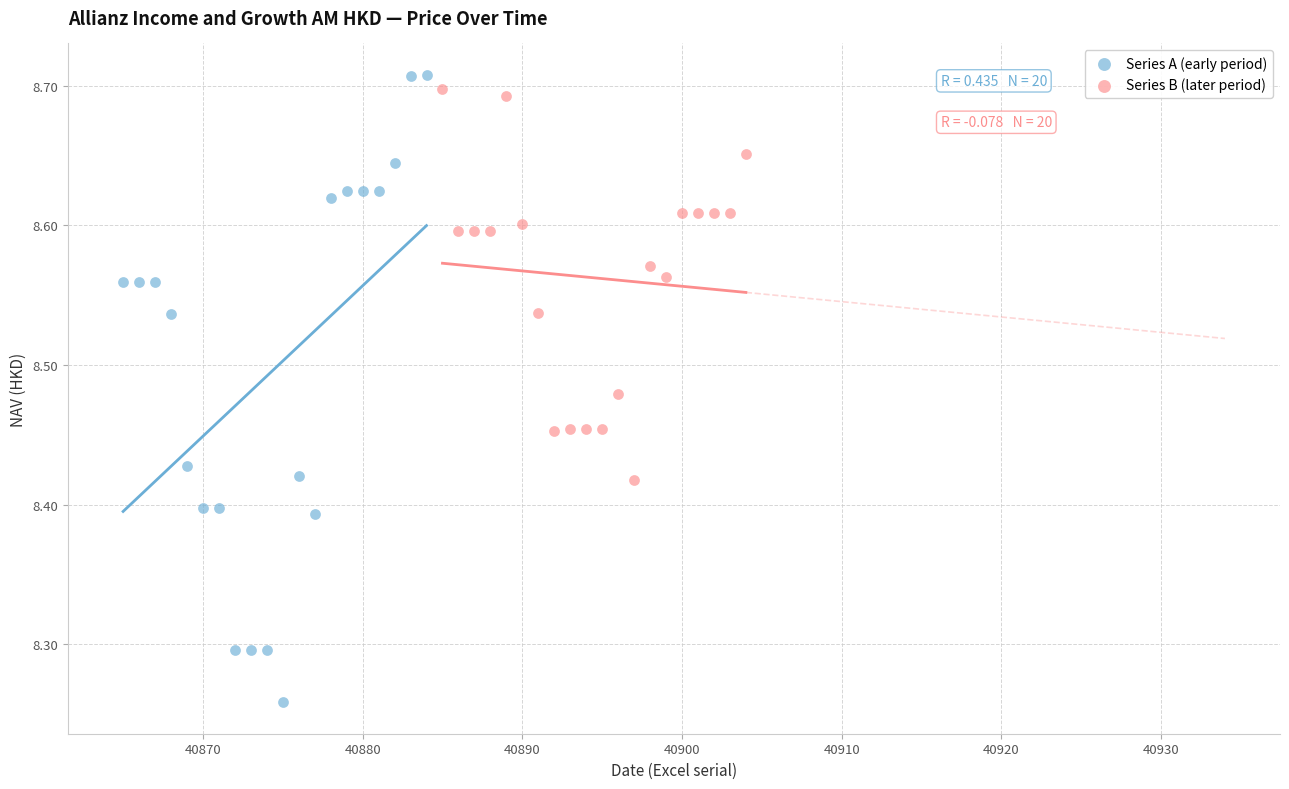

Which series contains the highest Y value?

Series A (early period)